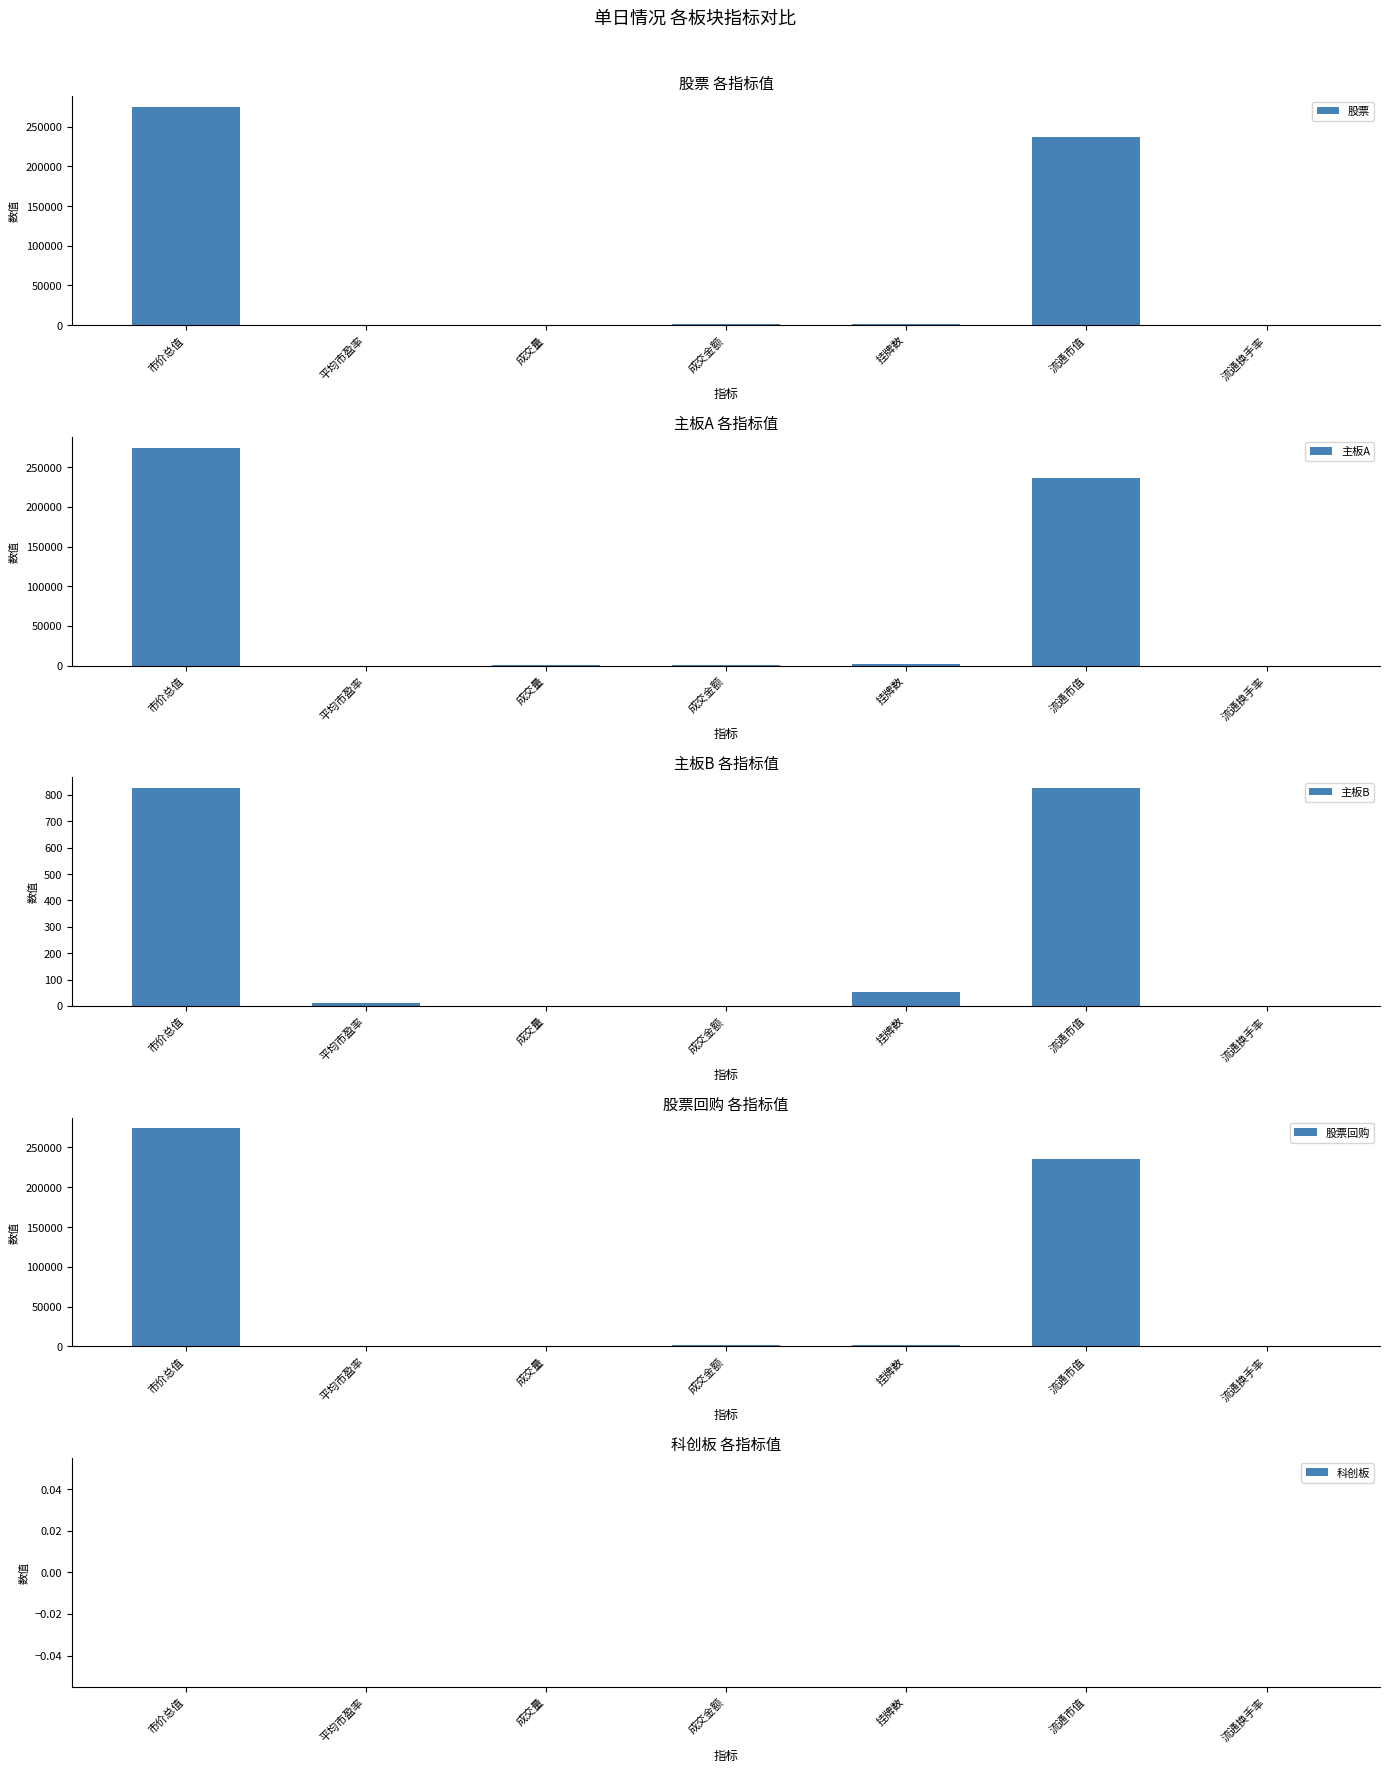

What is the label of the 1st bar from the left?

市价总值